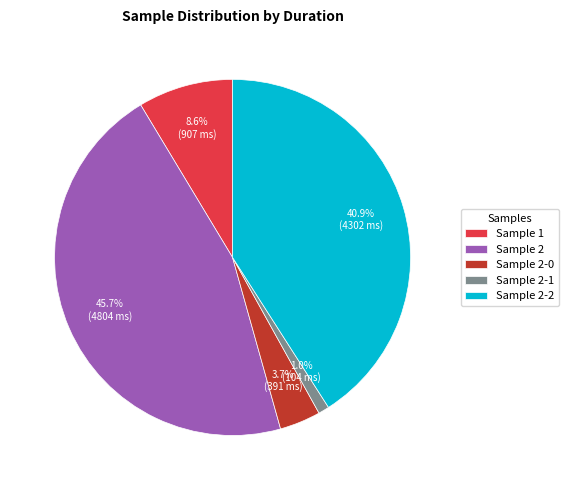

Which category has the biggest portion of the pie?

Sample 2